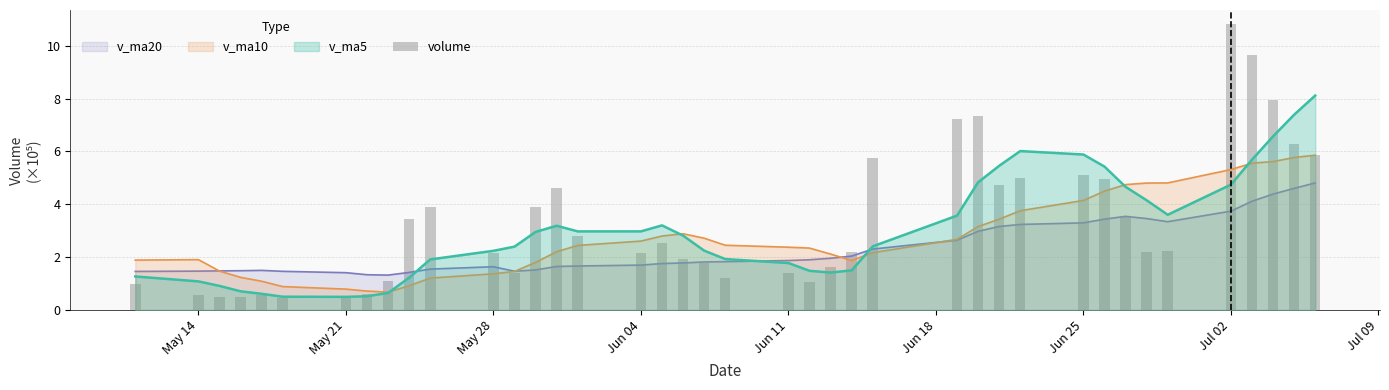

True or false: the data shows 2.0 at 20.

False